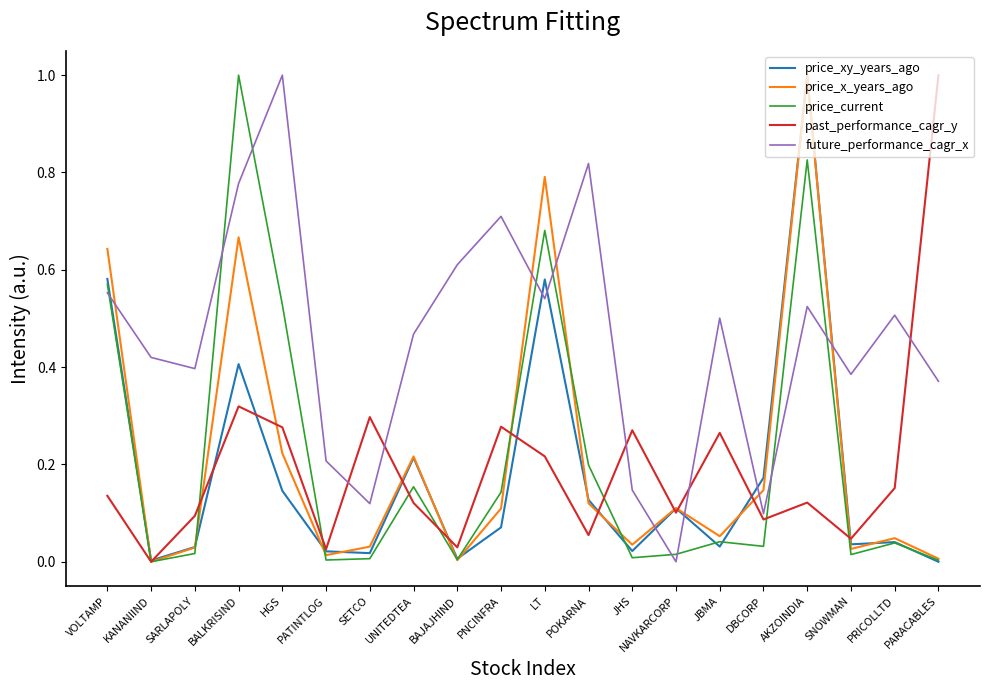

At which category is the sum across all series the highest?

AKZOINDIA